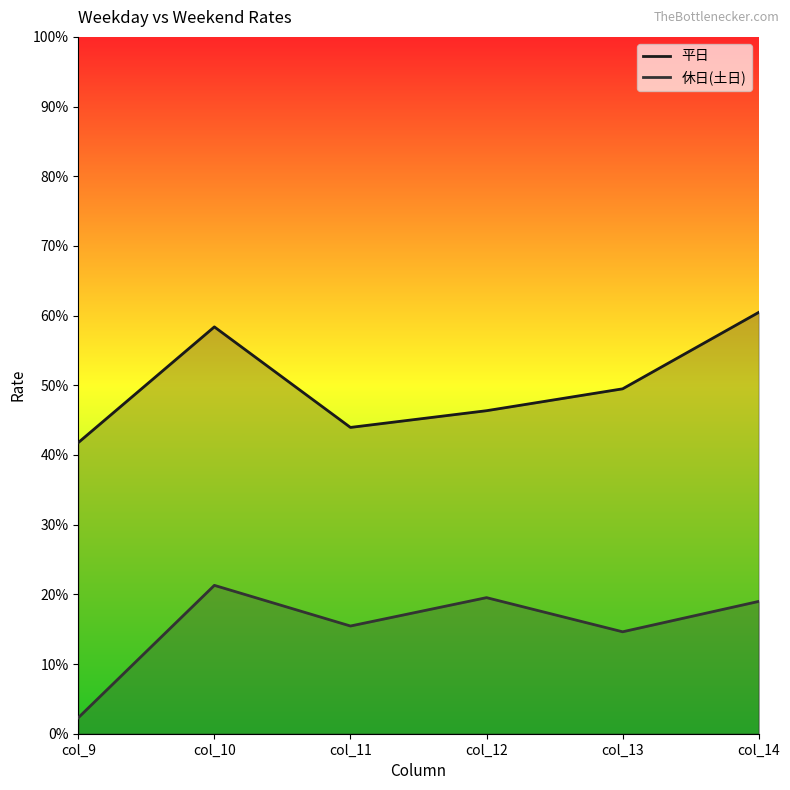

At col_13, list the series in order from smallest to largest.

休日(土日), 平日